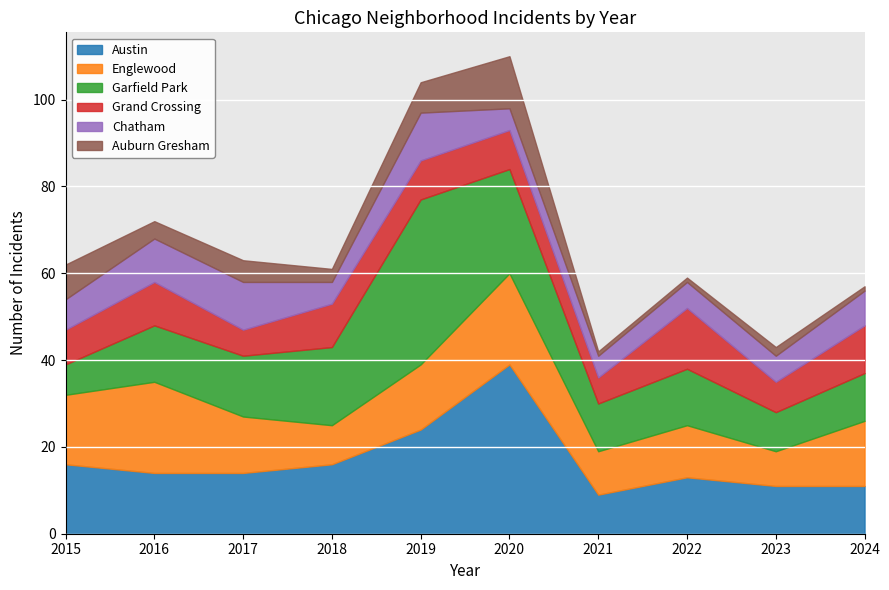

What is the spread (max minus min) of values at 2024?

14